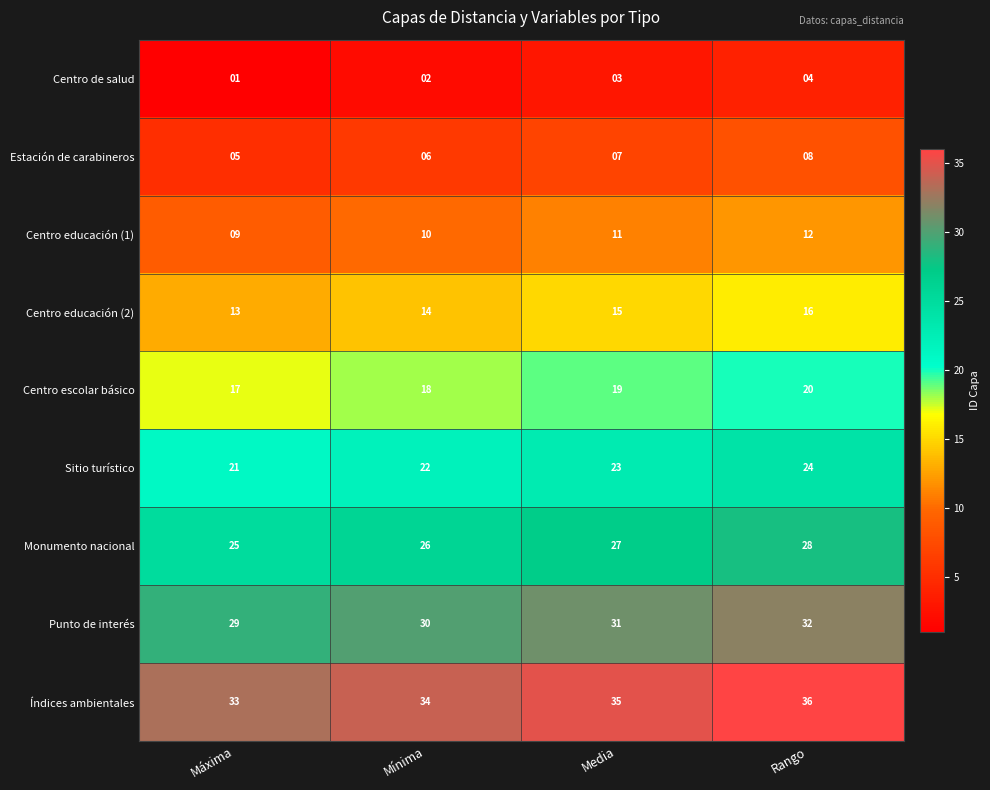

Which category has the highest value across all series?

Rango